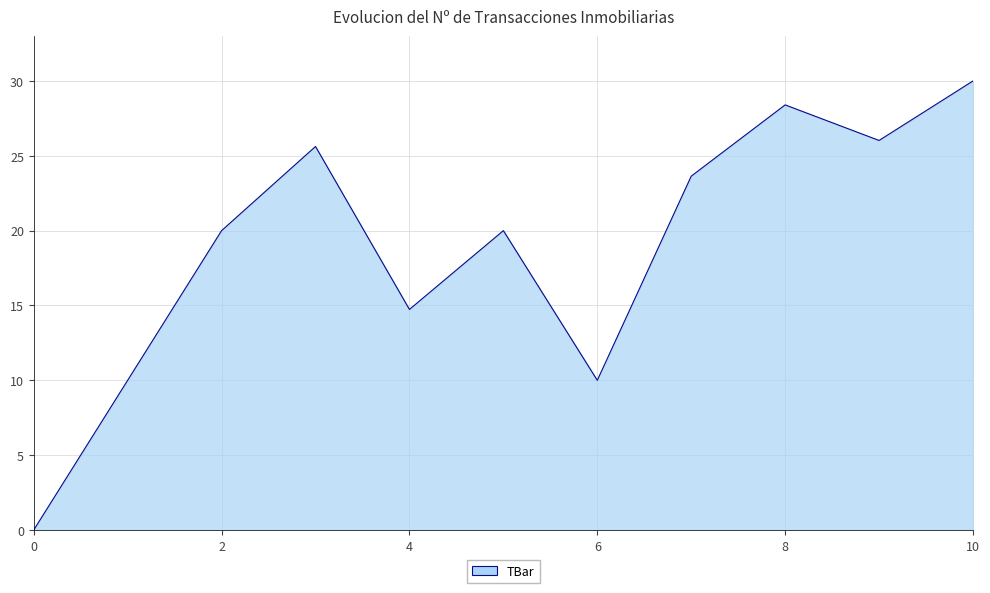

What is the difference between the maximum and minimum values?

30.0